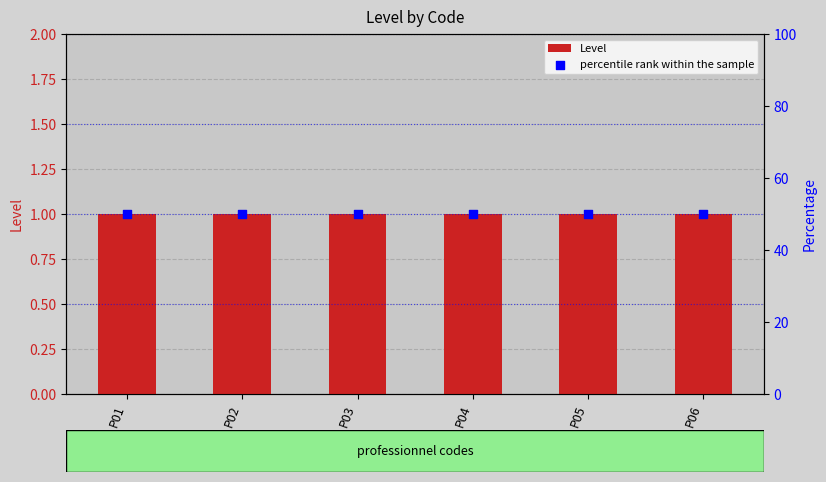

What are all the series names shown in the legend?

Level, percentile rank within the sample